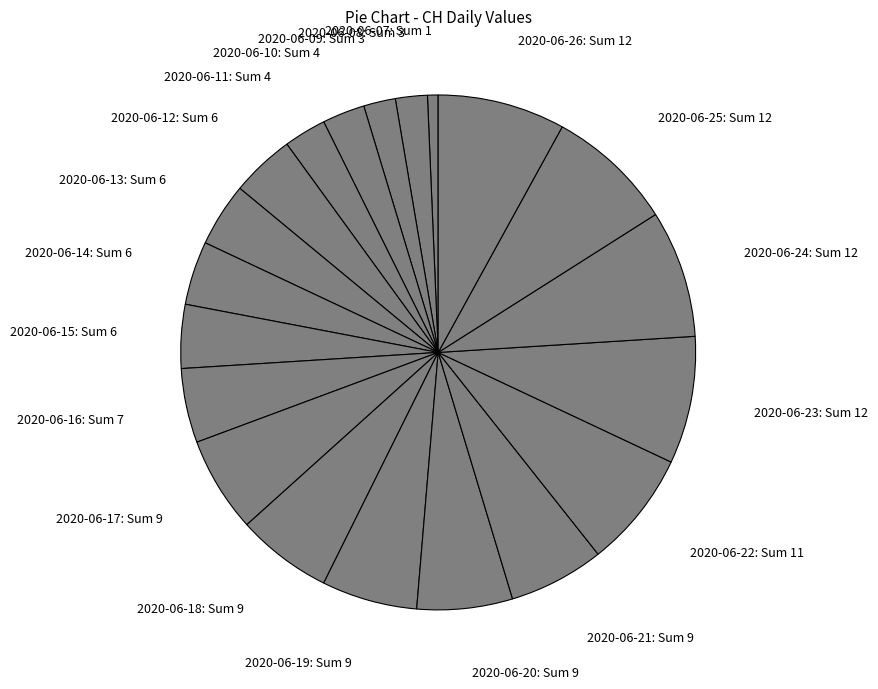

Does 2020-06-09: Sum 3 represent more than half of the total?

No